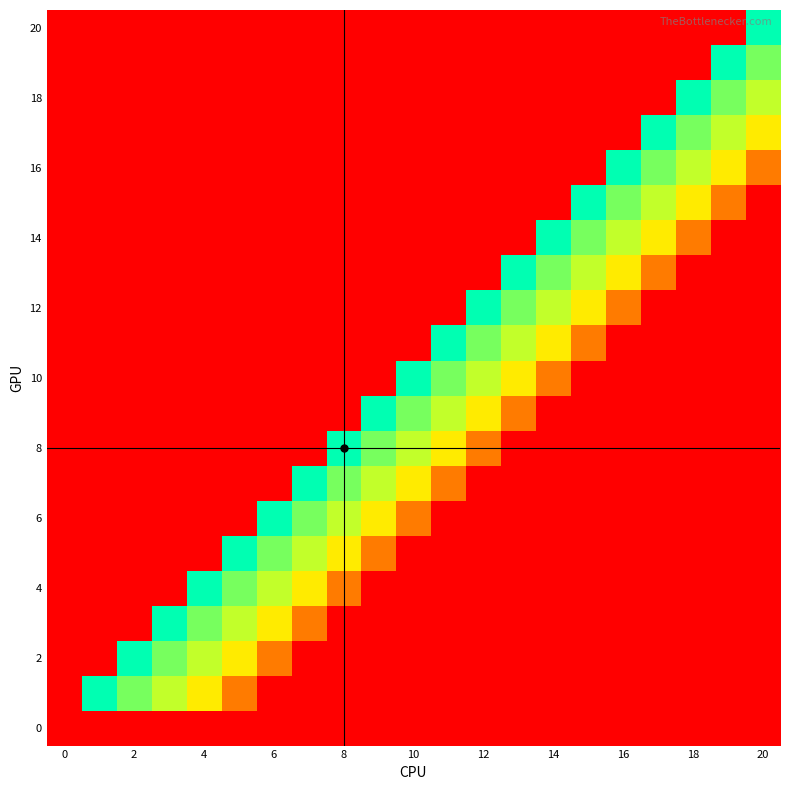

How many data points does each series have?

21